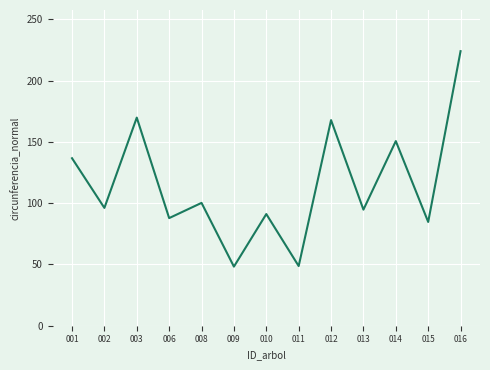

What is the difference between the values at 002 and 009?

47.9